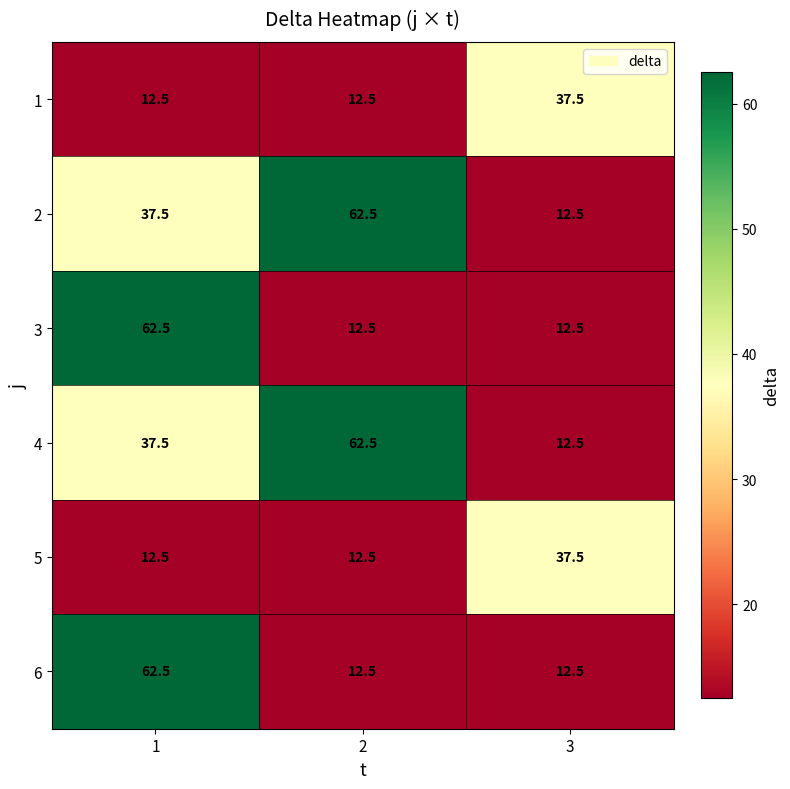

What is the difference between the highest and lowest values at 3?

25.0